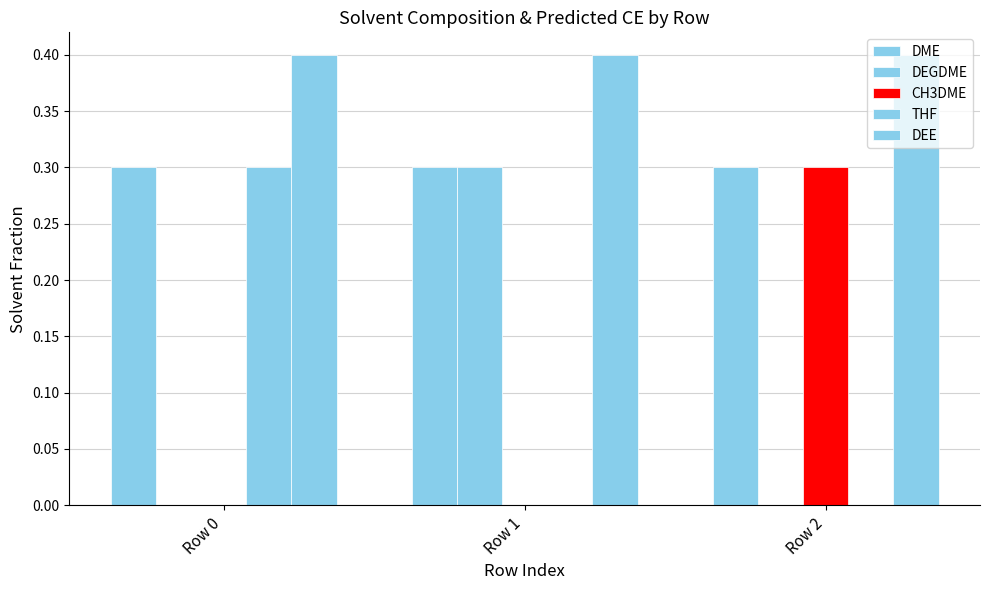

Are the bars horizontal?

No